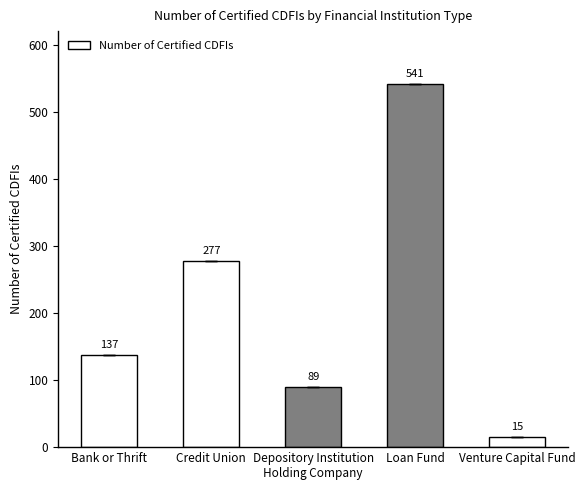

What is the greatest value displayed?

541